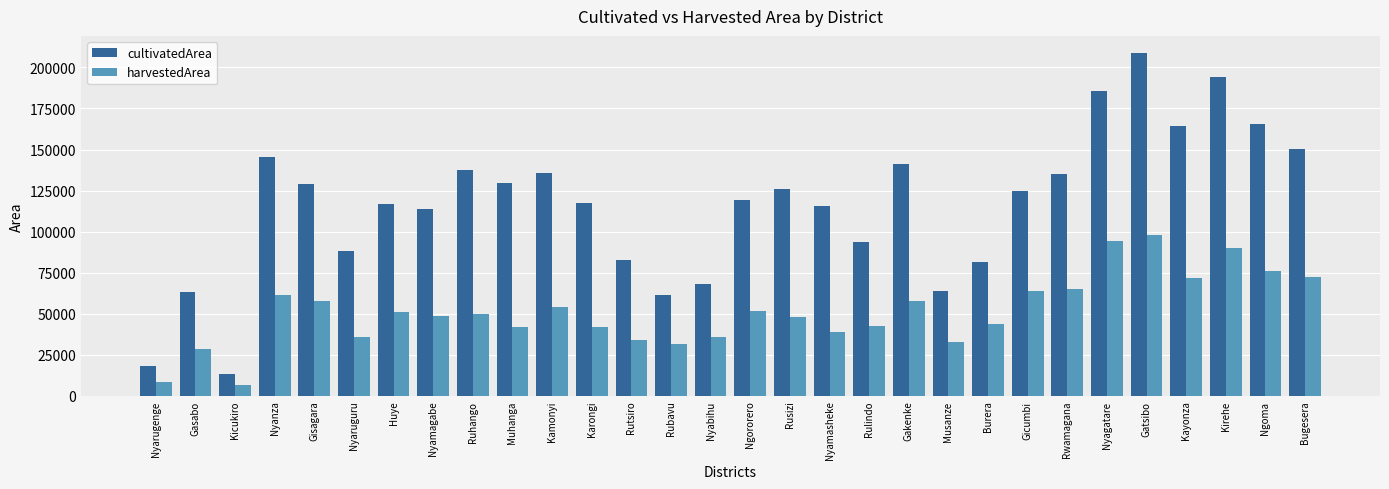

List the series in order of their overall mean, highest first.

cultivatedArea, harvestedArea